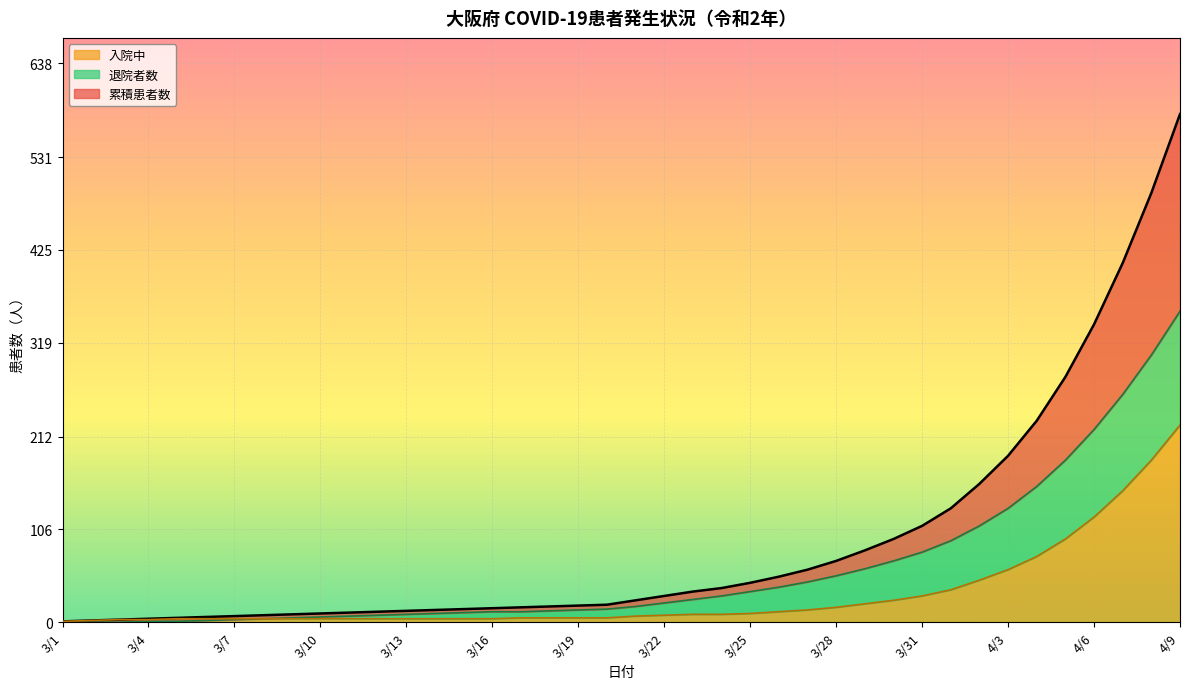

List the labels in order of 累積患者数 value, largest first.

4/9, 4/8, 4/7, 4/6, 4/5, 4/4, 4/3, 4/2, 4/1, 3/31, 3/30, 3/29, 3/28, 3/27, 3/26, 3/25, 3/24, 3/23, 3/22, 3/21, 3/20, 3/19, 3/18, 3/17, 3/16, 3/15, 3/14, 3/13, 3/12, 3/11, 3/10, 3/9, 3/8, 3/7, 3/6, 3/5, 3/4, 3/3, 3/2, 3/1